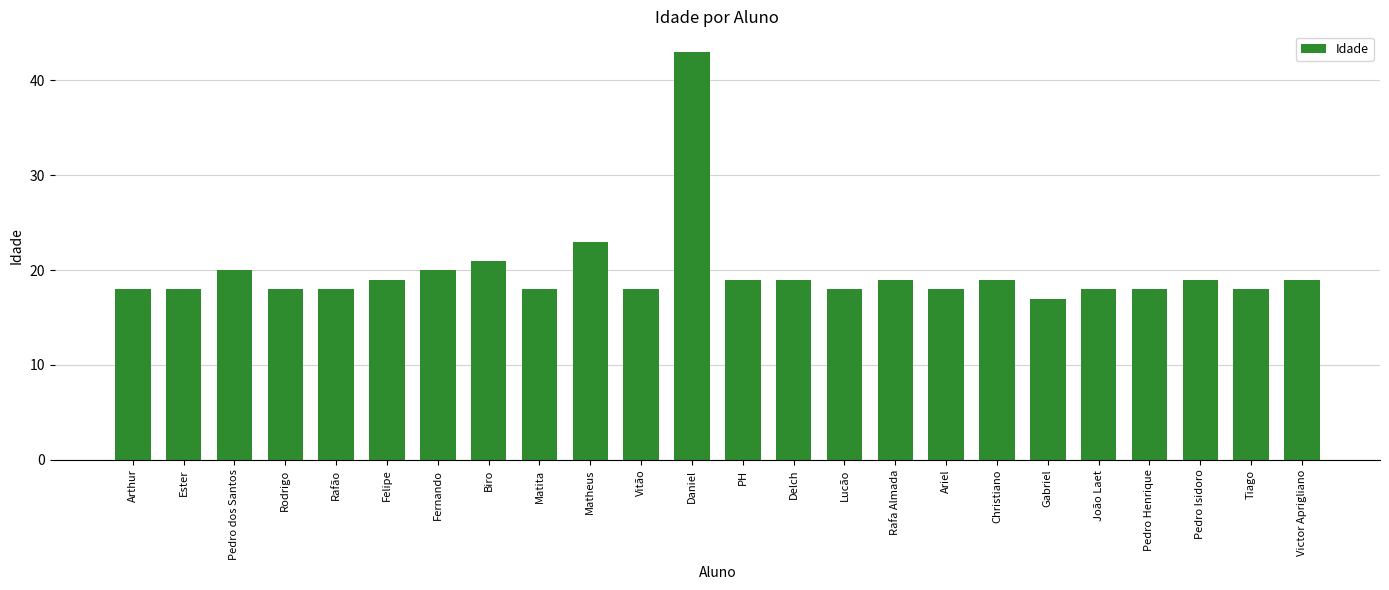

Is it true that the value at Rodrigo is 18?

True